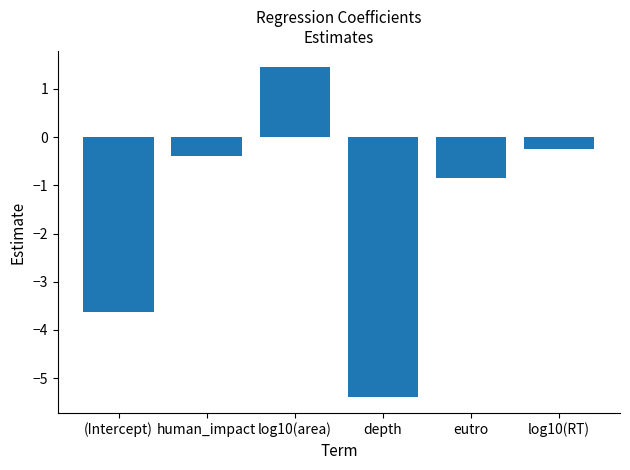

What is the change in value from (Intercept) to log10(area)?

+5.1